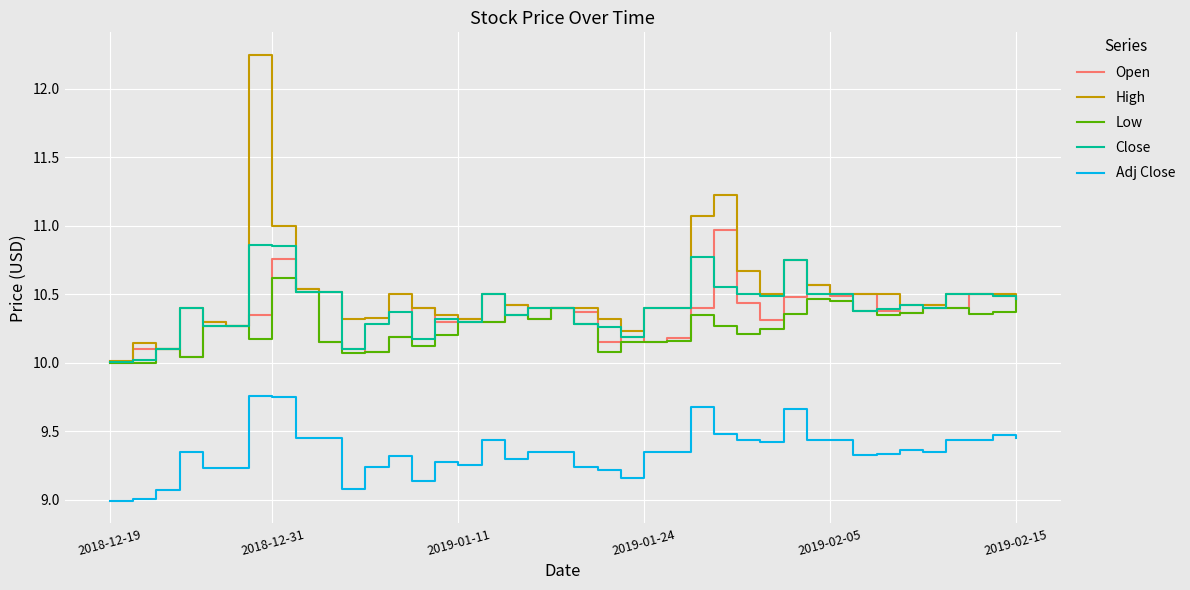

Which series has the largest range (max minus min)?

High